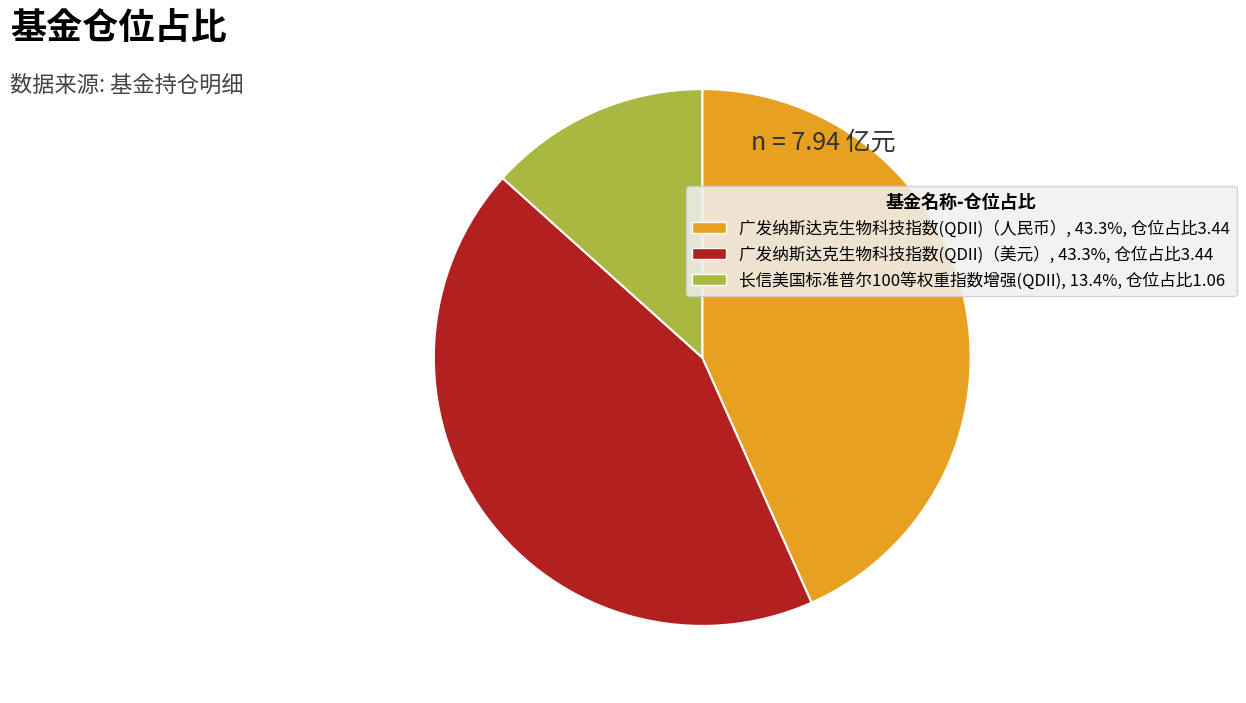

Approximately how many times larger is the value at 广发纳斯达克生物科技指数(QDII)（美元） compared to 长信美国标准普尔100等权重指数增强(QDII)?

3.2